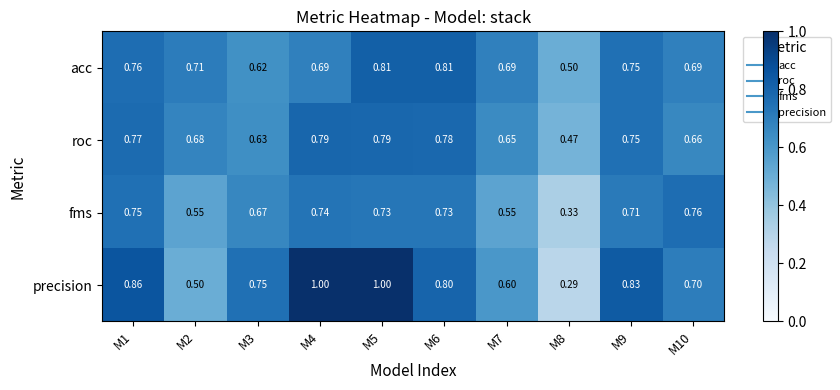

What is the spread (max minus min) of values at M10?

0.1